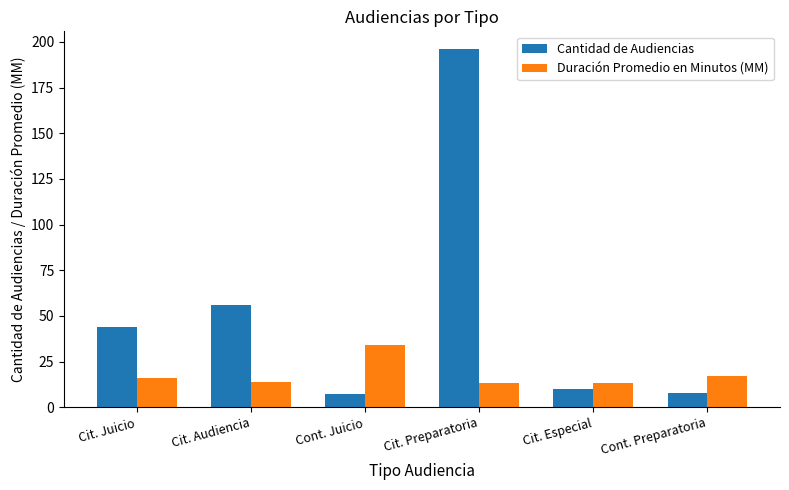

Count the number of categories in the chart.

6